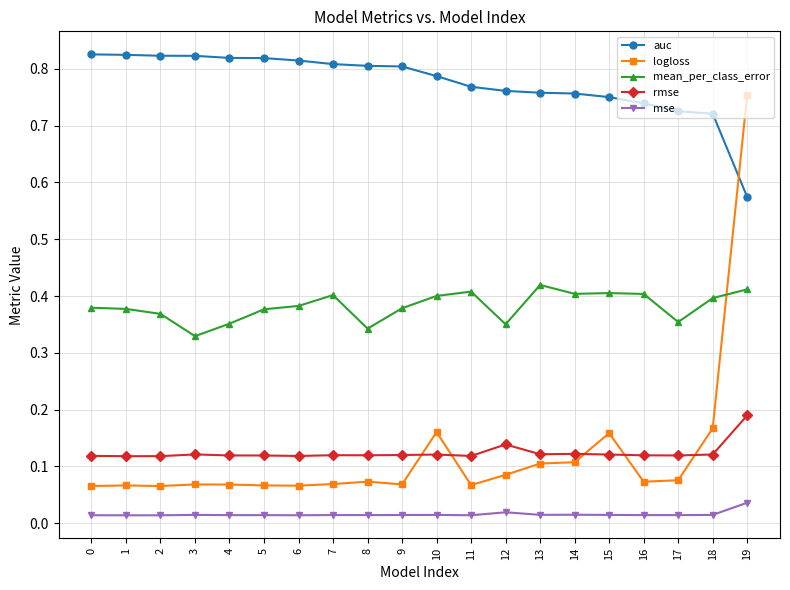

What is the sum of all rmse values?

2.5